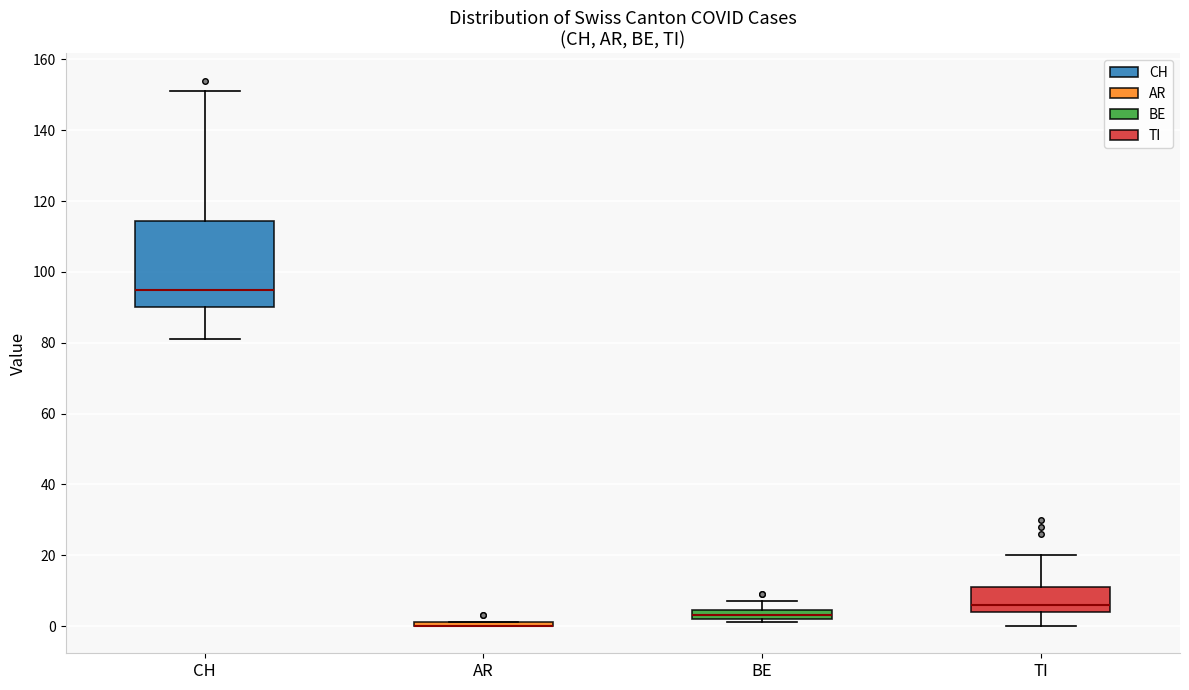

Comparing the boxes themselves (not the whiskers), which one is the tallest?

CH